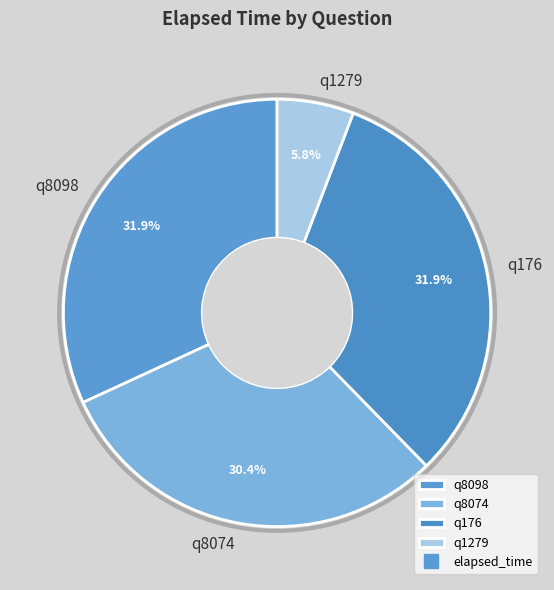

Which slice is the smallest?

q1279